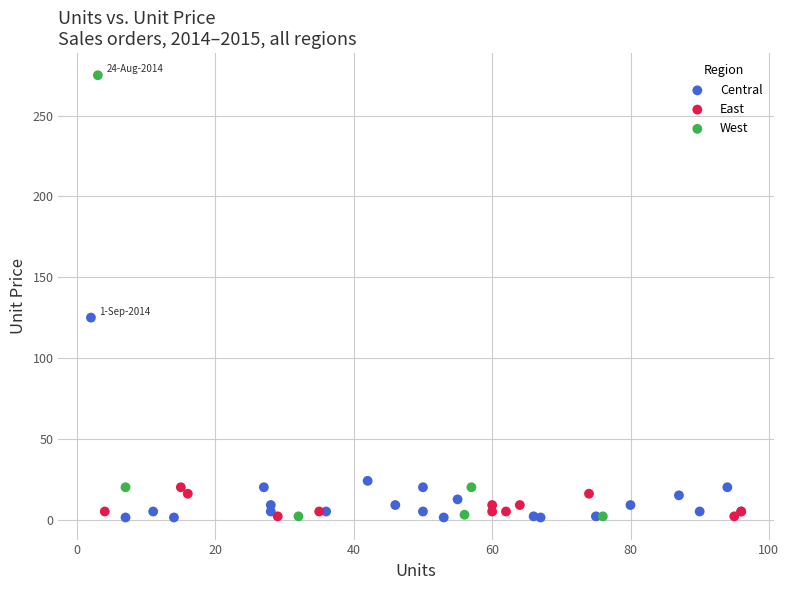

Which series contains the highest Y value?

West